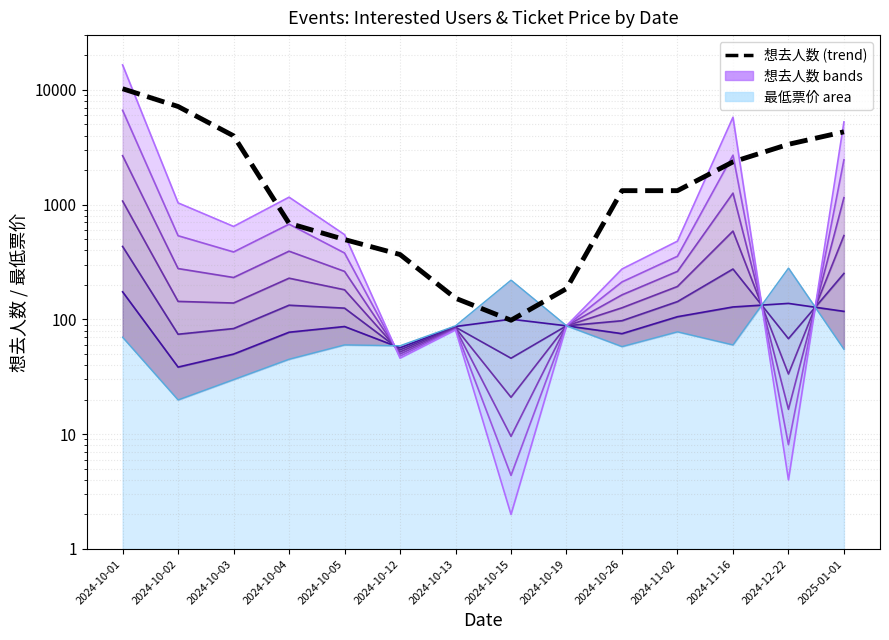

Where is the first local minimum?

2024-10-15